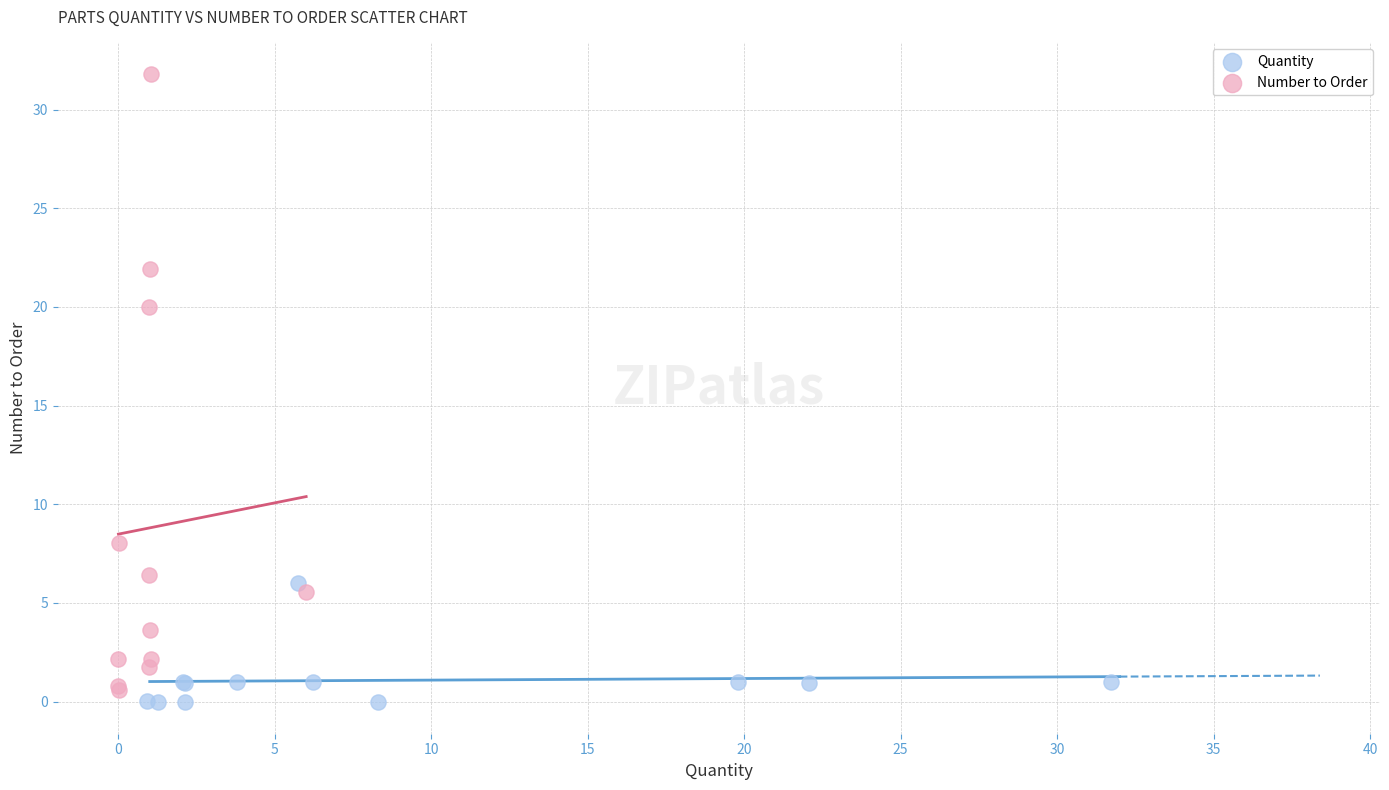

Which series contains the lowest Y value?

Quantity